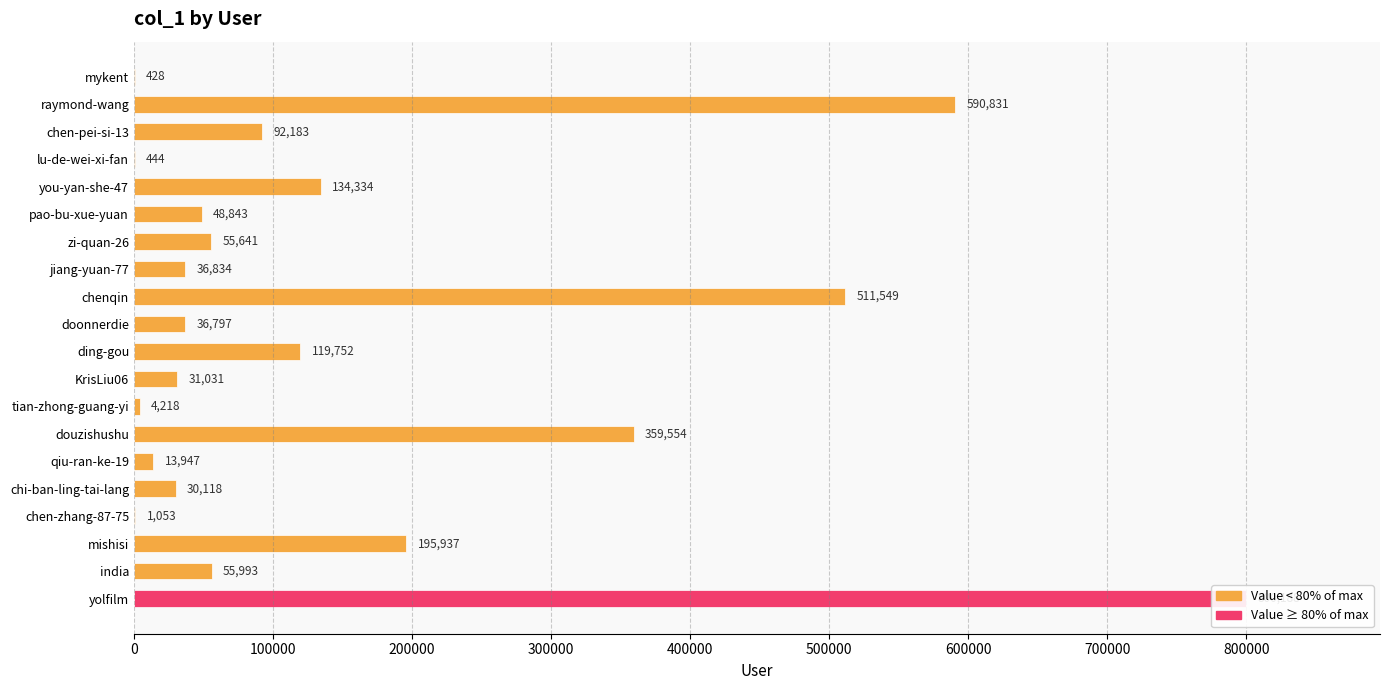

Between zi-quan-26 and chi-ban-ling-tai-lang, which is larger?

zi-quan-26